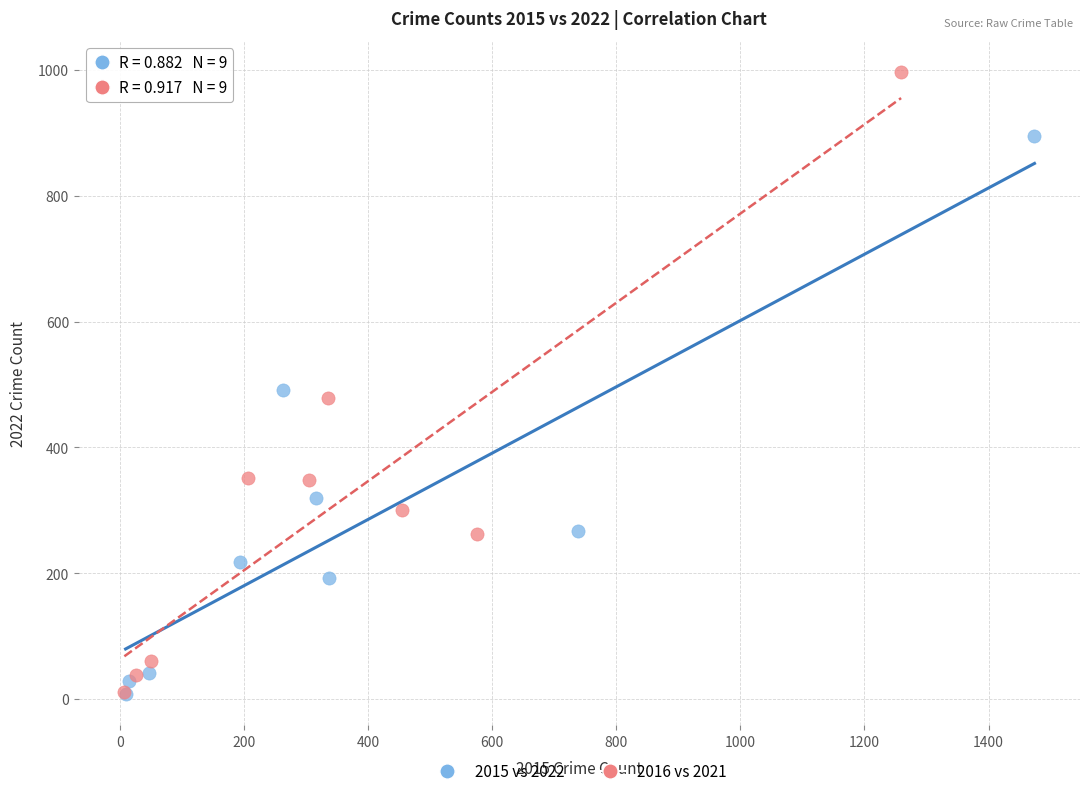

Which series has the largest Y range (max minus min)?

2016 vs 2021